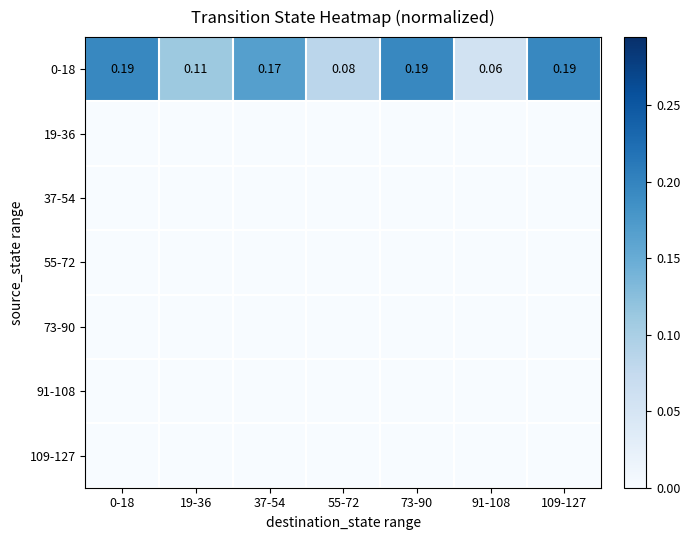

Which category has the highest value across all series?

0-18